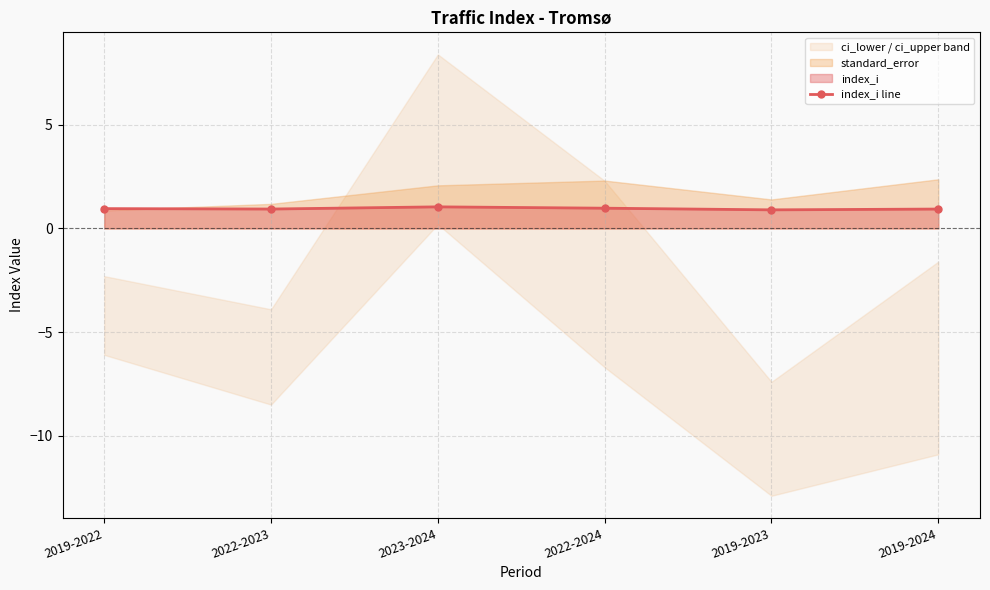

What is the greatest value displayed?

1.0